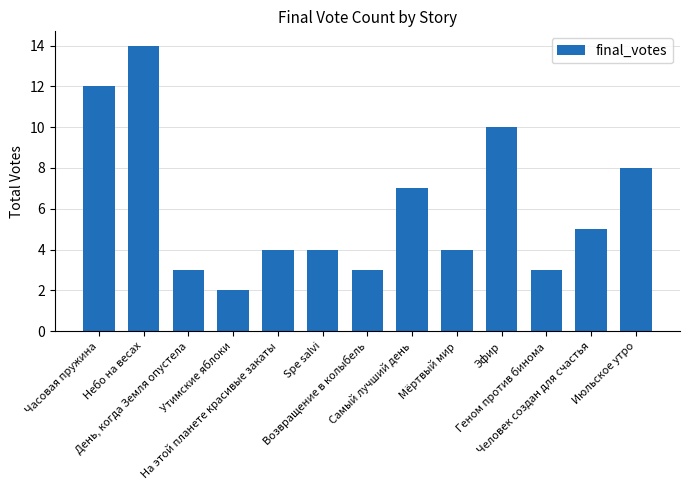

What is the value of the 3rd bar from the left?

3